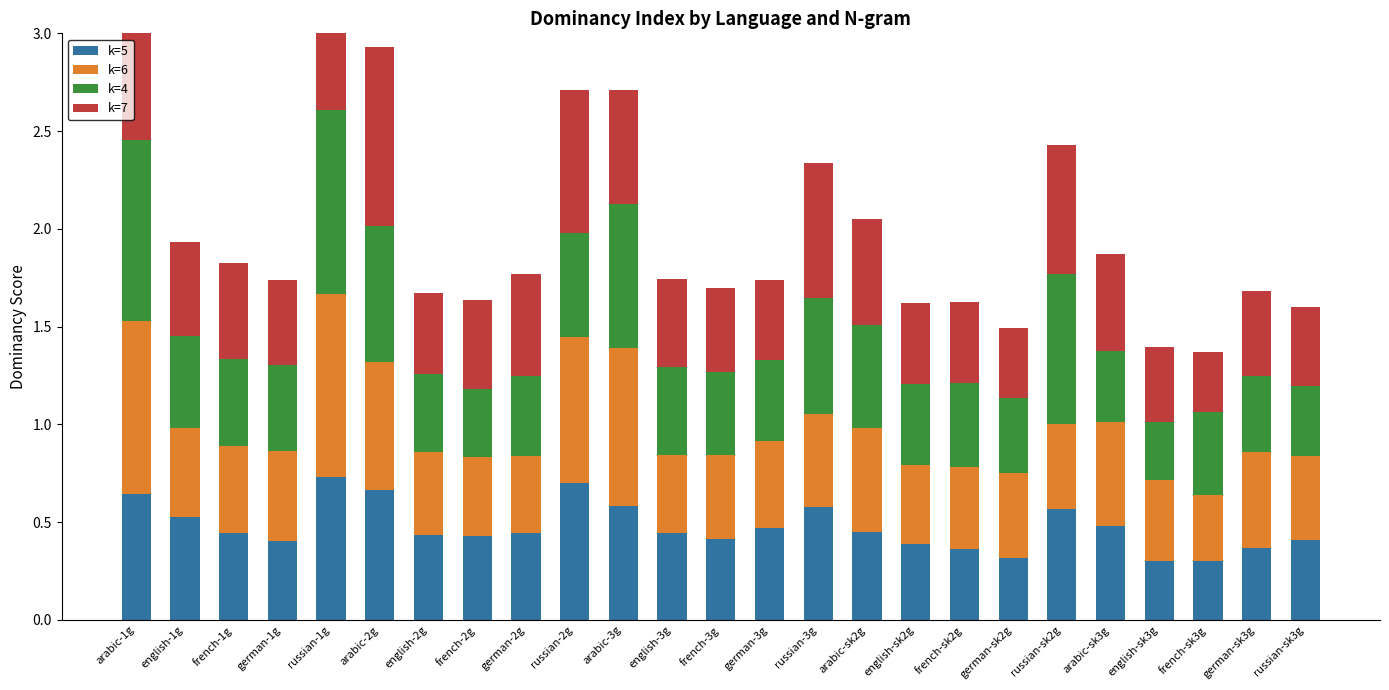

What is the maximum value for k=6?

0.9